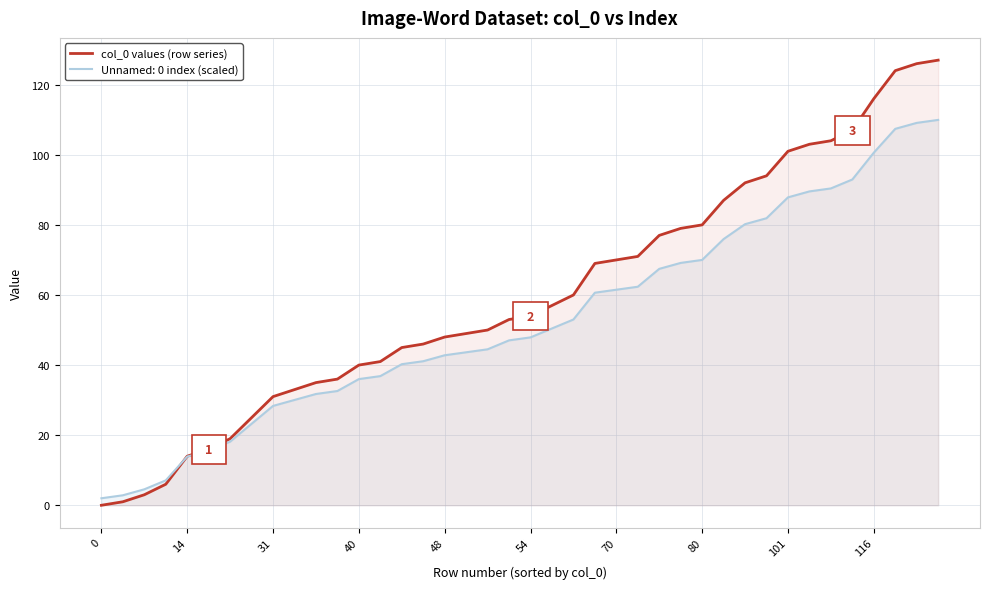

Which series has the largest range (max minus min)?

col_0 values (row series)